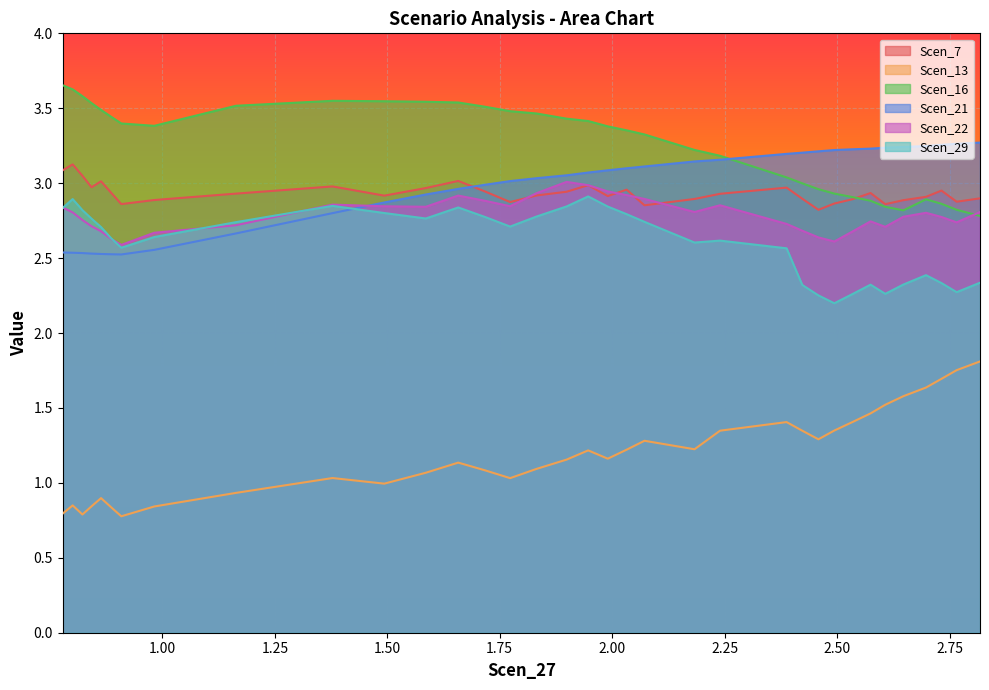

What is the sum of all Scen_16 values?

117.2